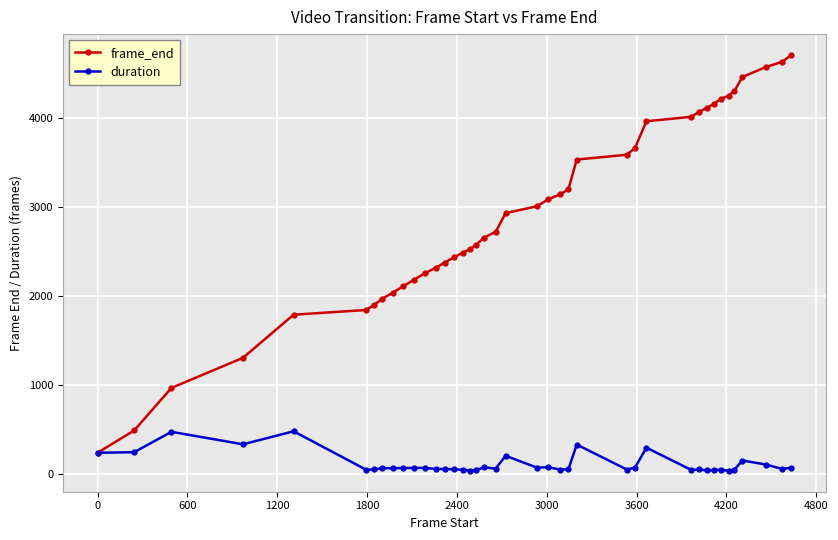

True or false: duration has more than 0 points higher than both neighbors.

True